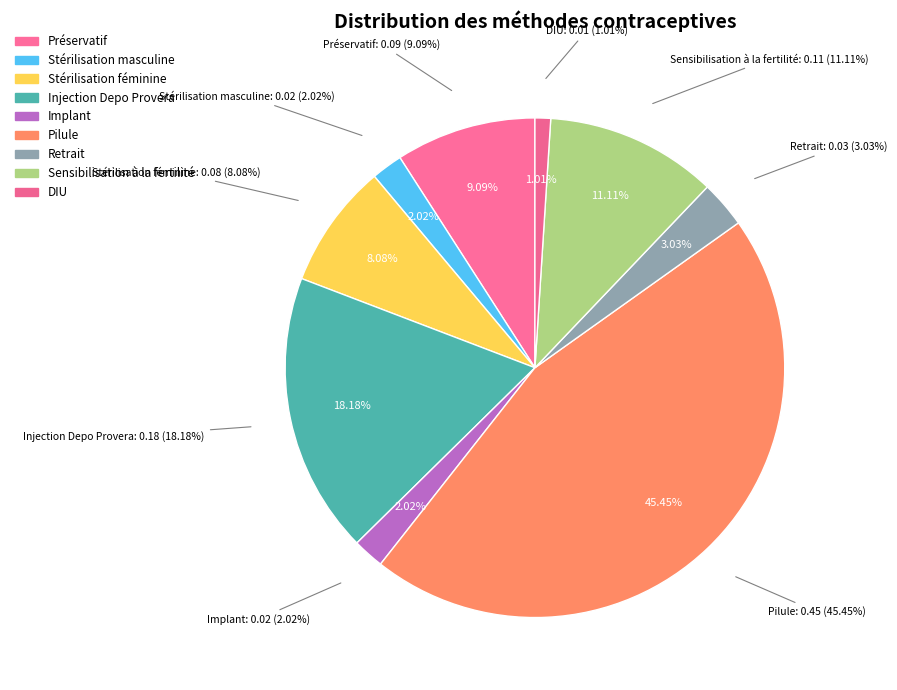

To the nearest percent, what portion does Stérilisation masculine represent?

2%